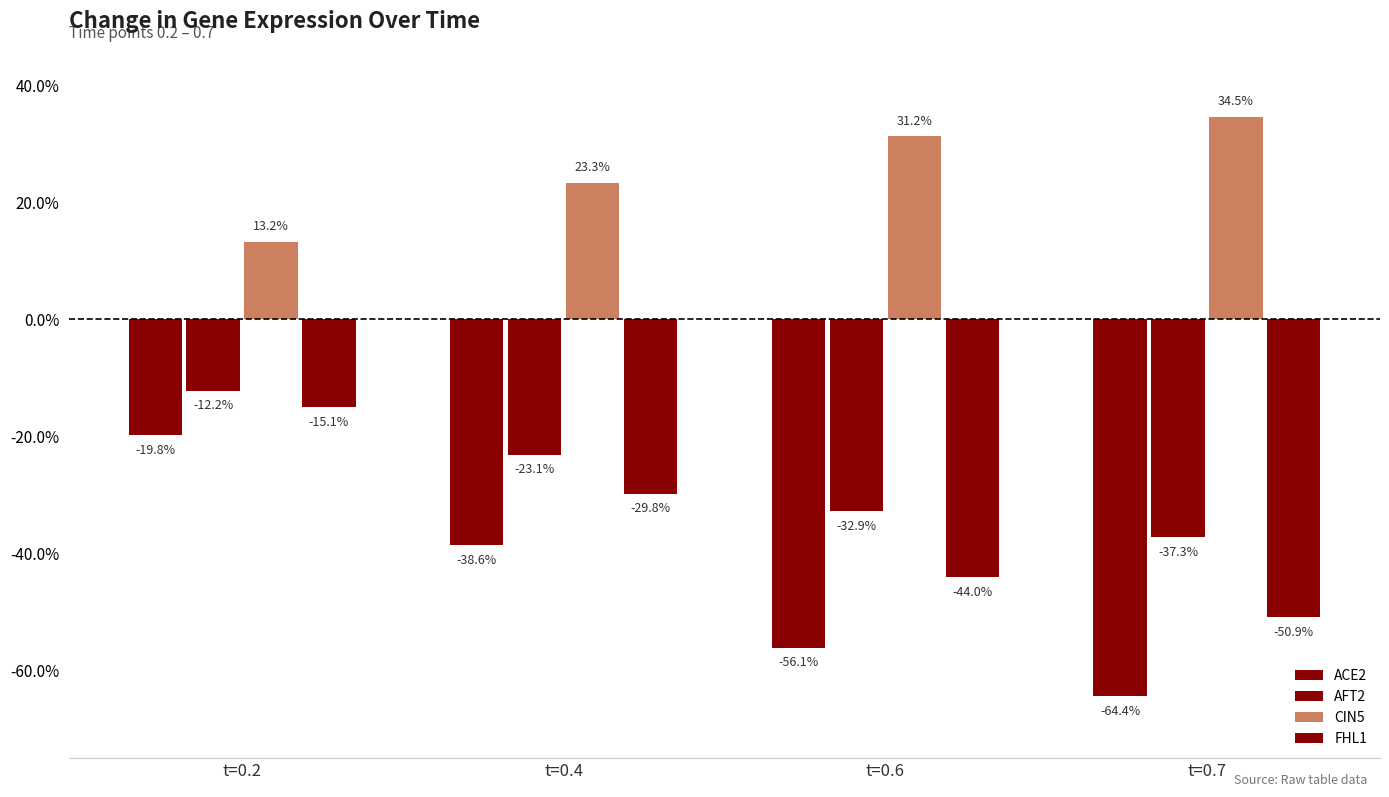

At how many categories does at least one series exceed 0?

4